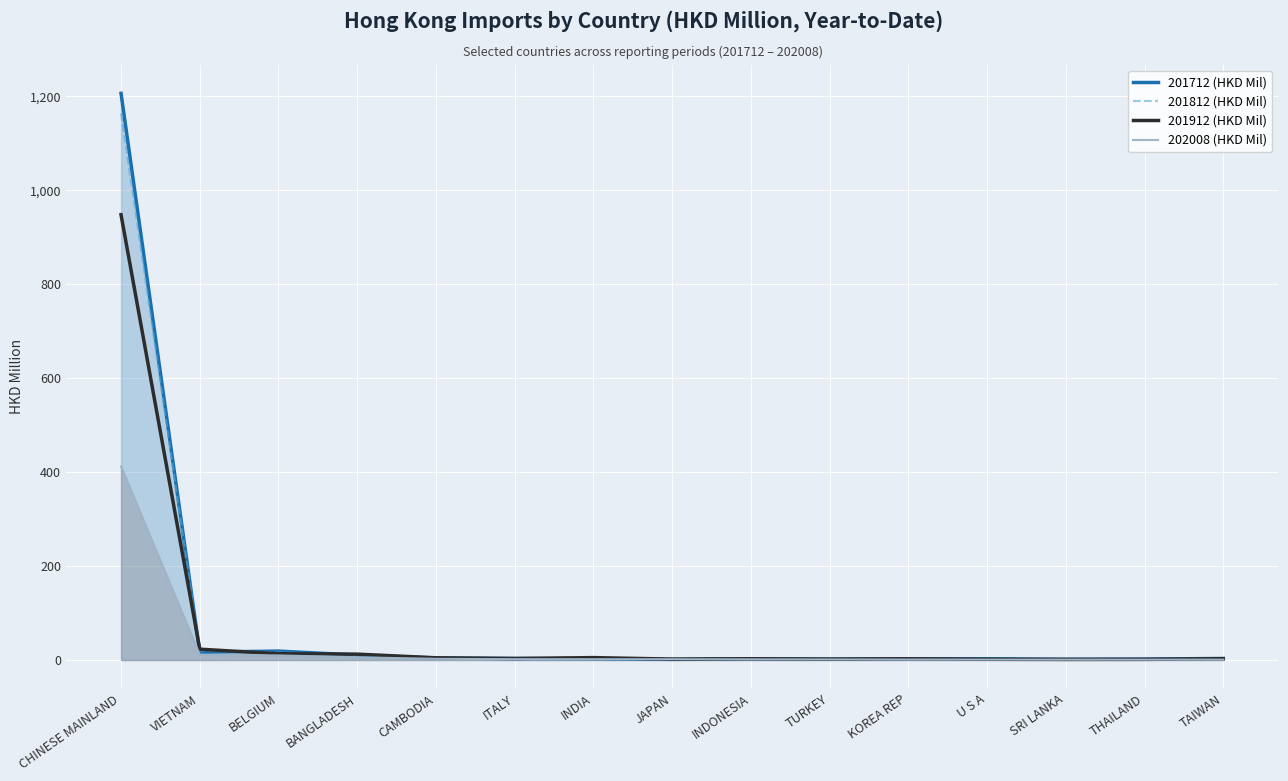

After their last crossing, which series has the higher values: 201912 (HKD Mil) or 201712 (HKD Mil)?

201712 (HKD Mil)